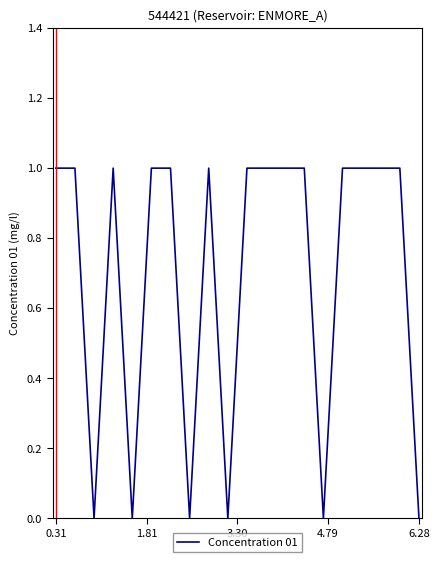

What is the sum of all values?

14